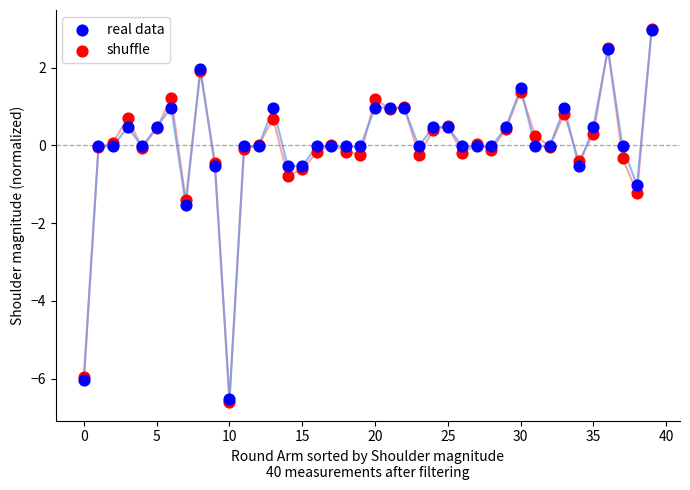

Which series has the largest Y range (max minus min)?

shuffle